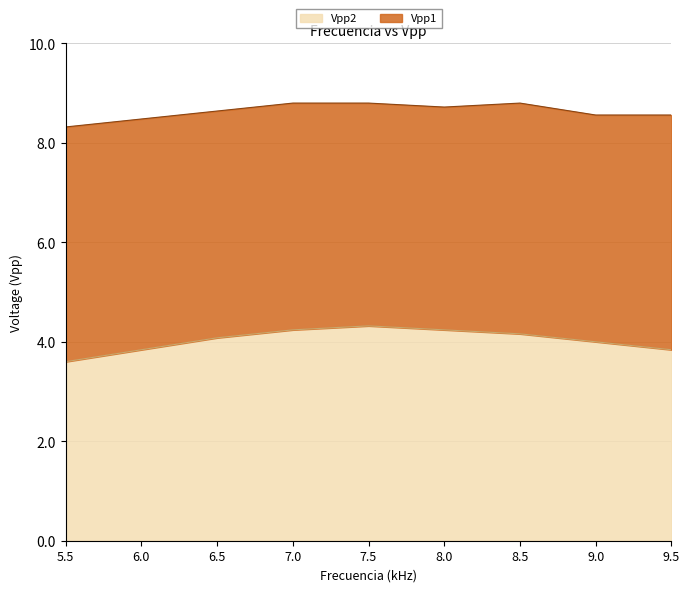

What is the difference between the values at 7.5 and 8.5?

0.2